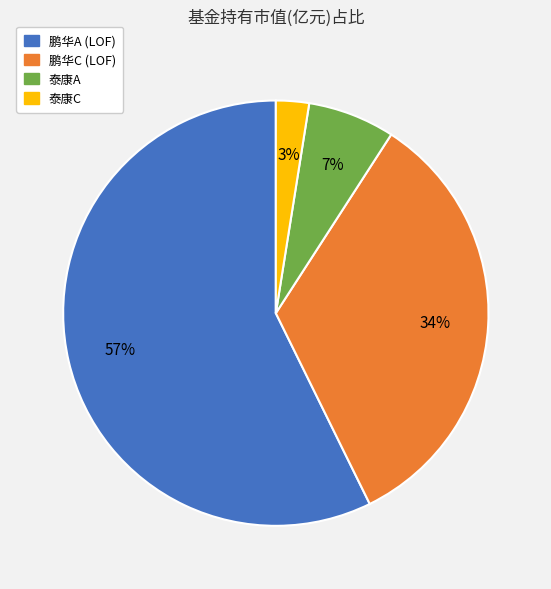

Does any single category account for the majority?

Yes